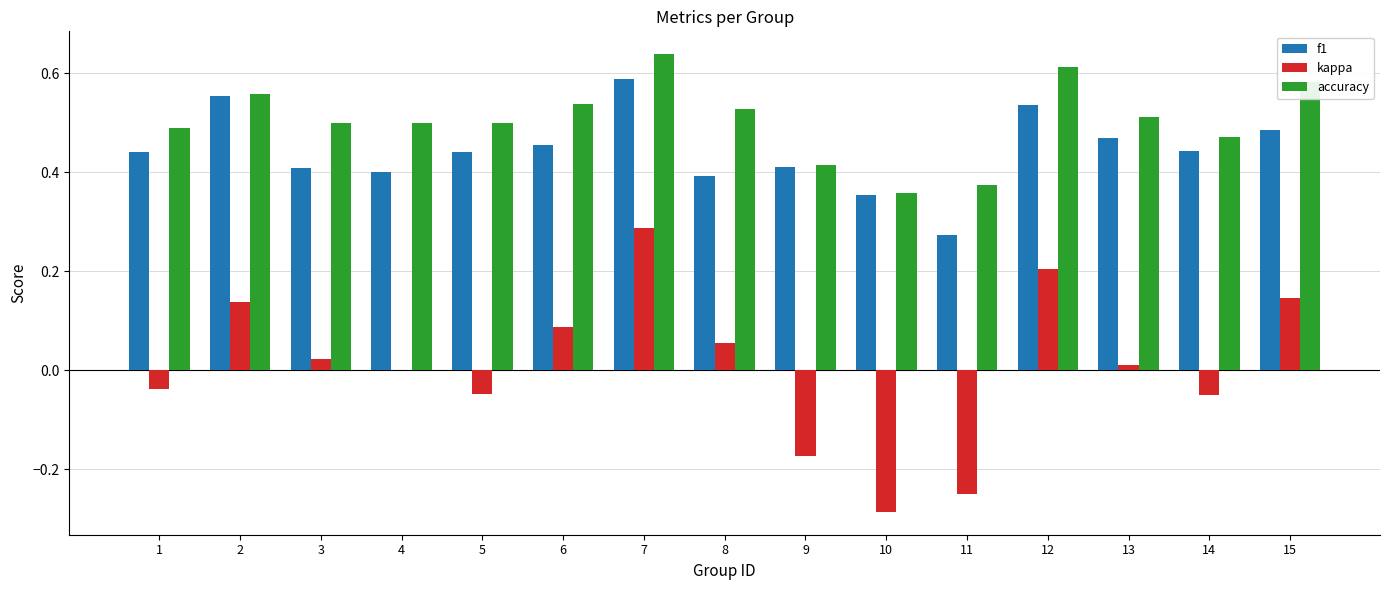

At which label does accuracy reach its peak?

7